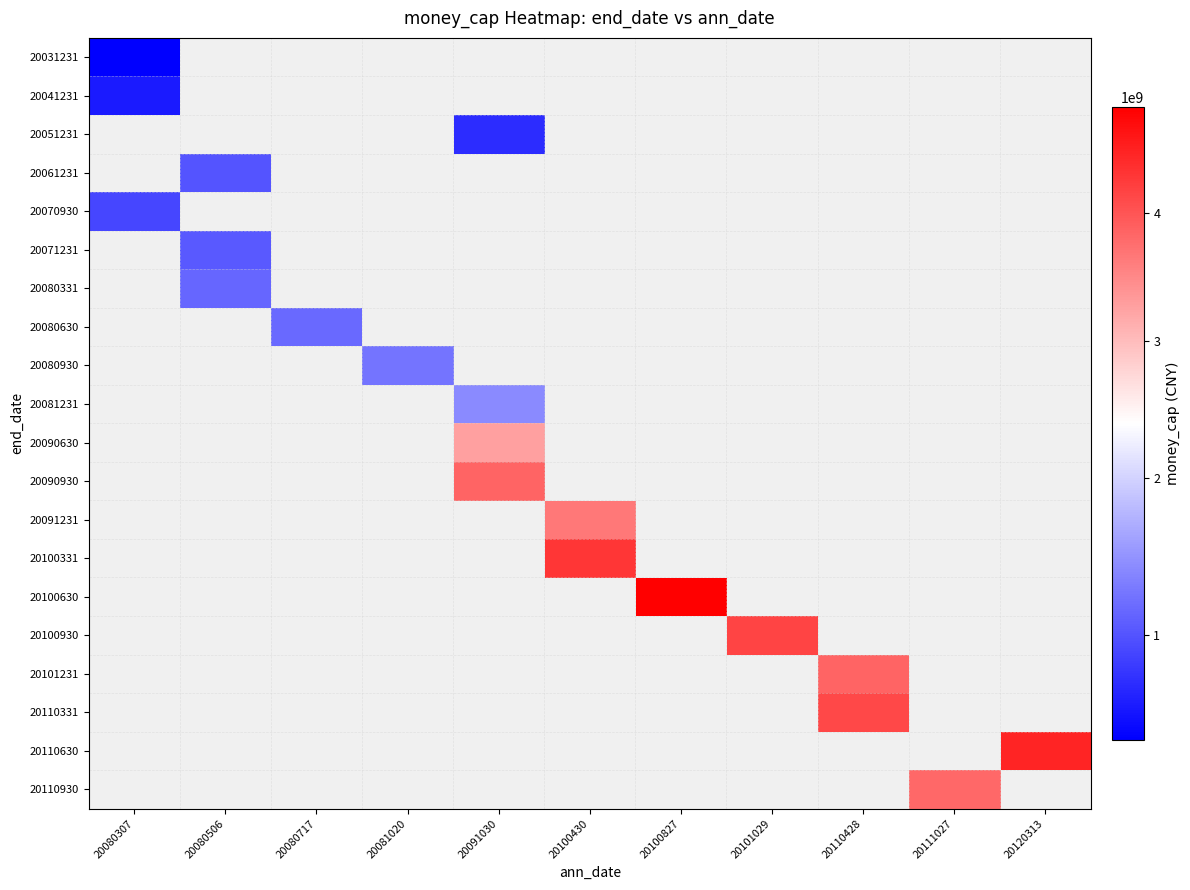

What is the greatest value displayed?

4834490835.1